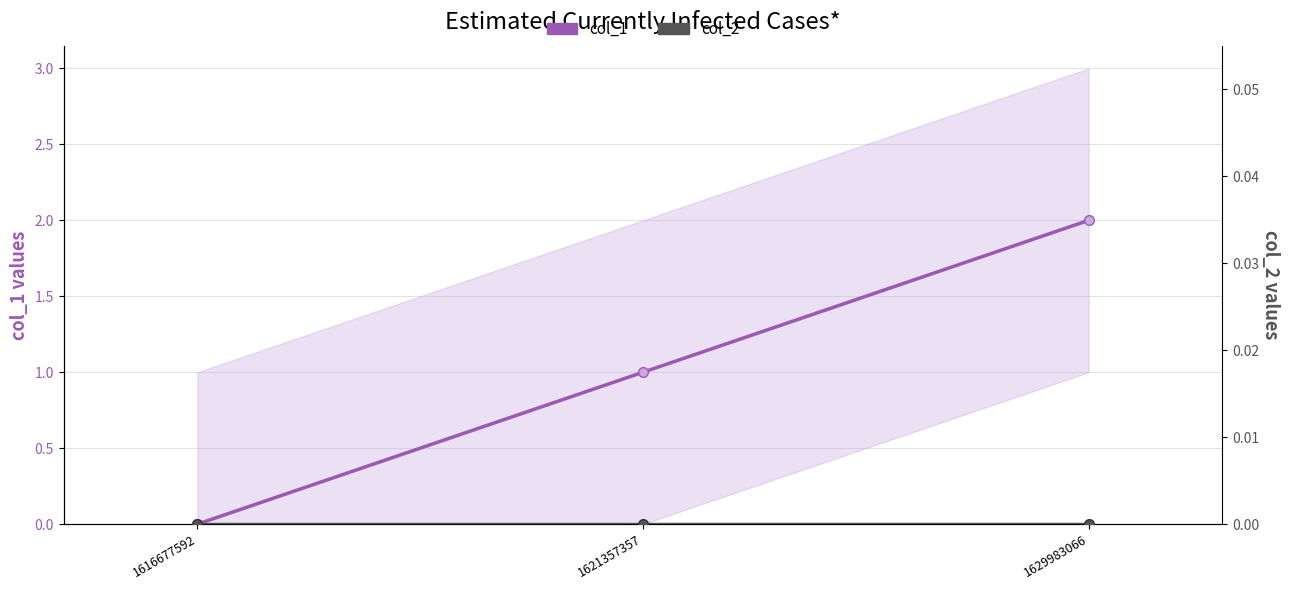

What is the difference between the highest and lowest values at 1621357357?

1